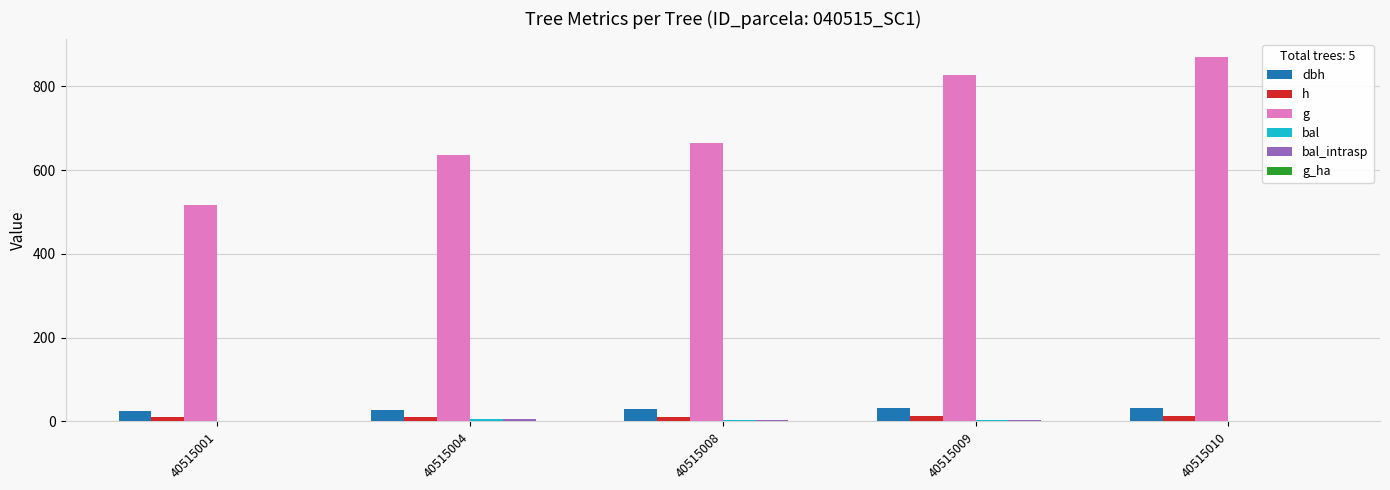

Which series has the largest total across all categories?

g